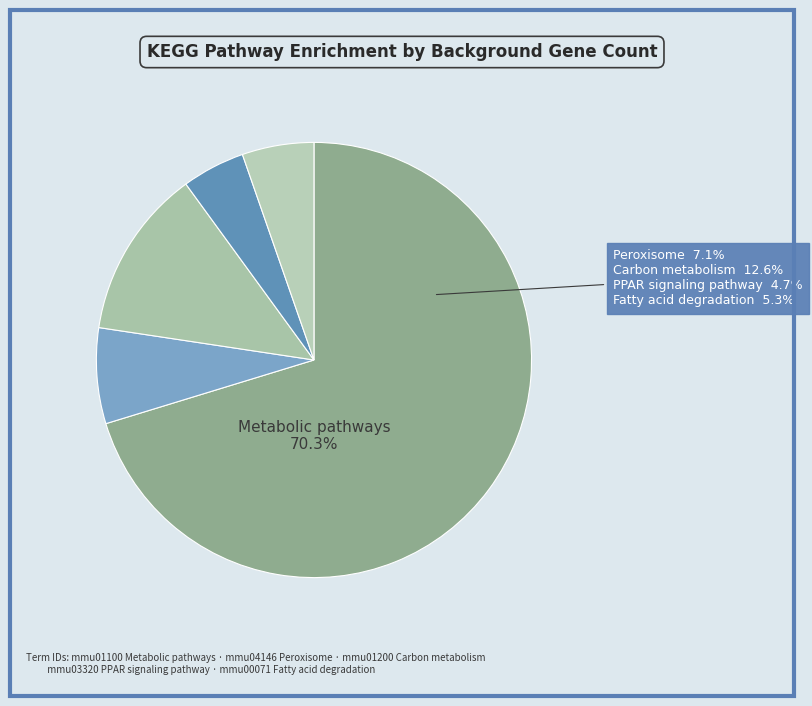

What is the smallest slice in the pie chart?

mmu03320